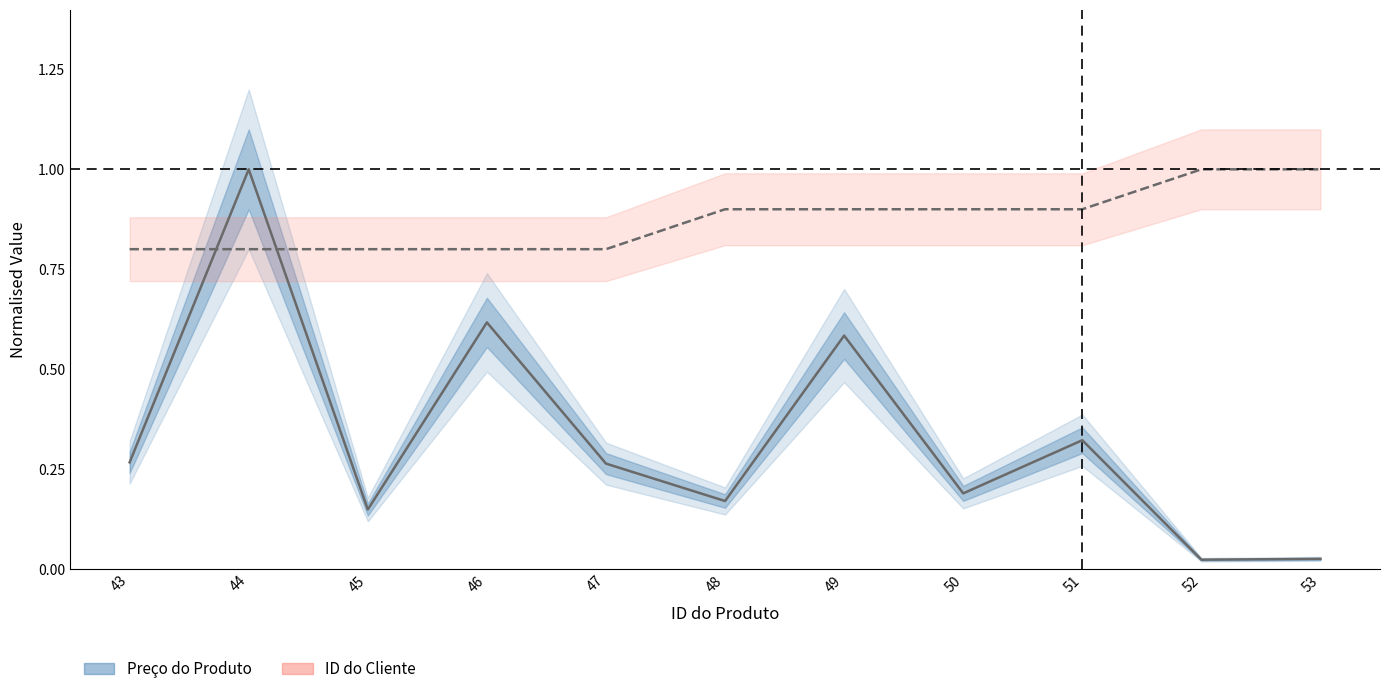

What is the maximum value shown in the chart?

1.0